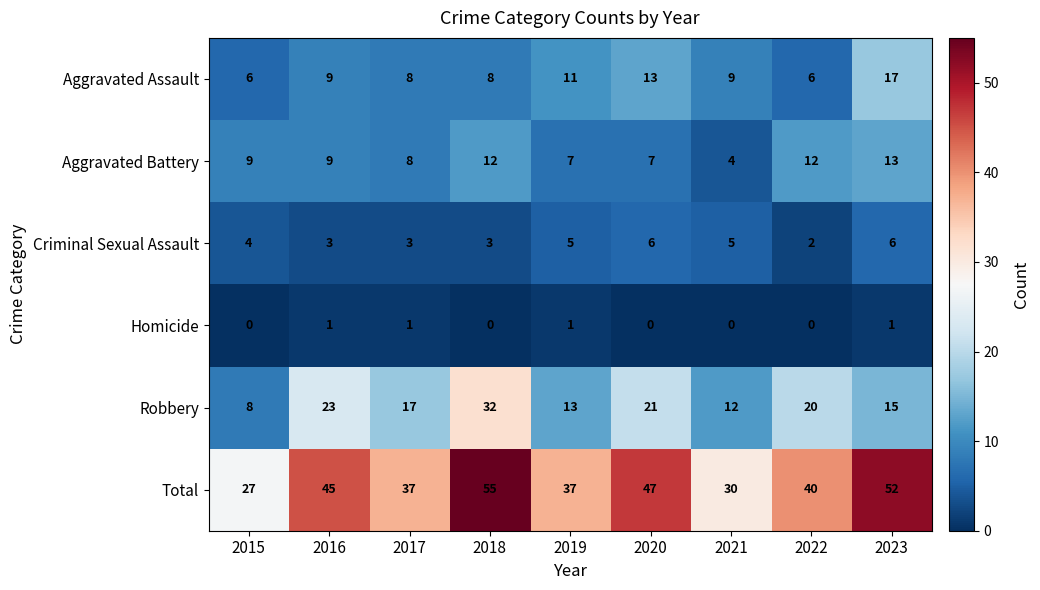

Is the value of Aggravated Assault at 2018 greater than the value of Robbery at 2020?

No